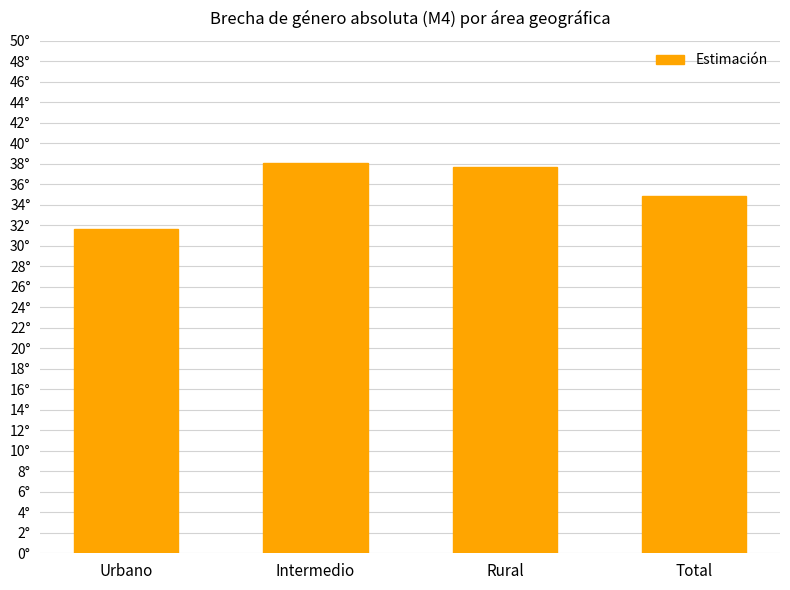

What is the ratio of the value at Intermedio to the value at Total?

1.1